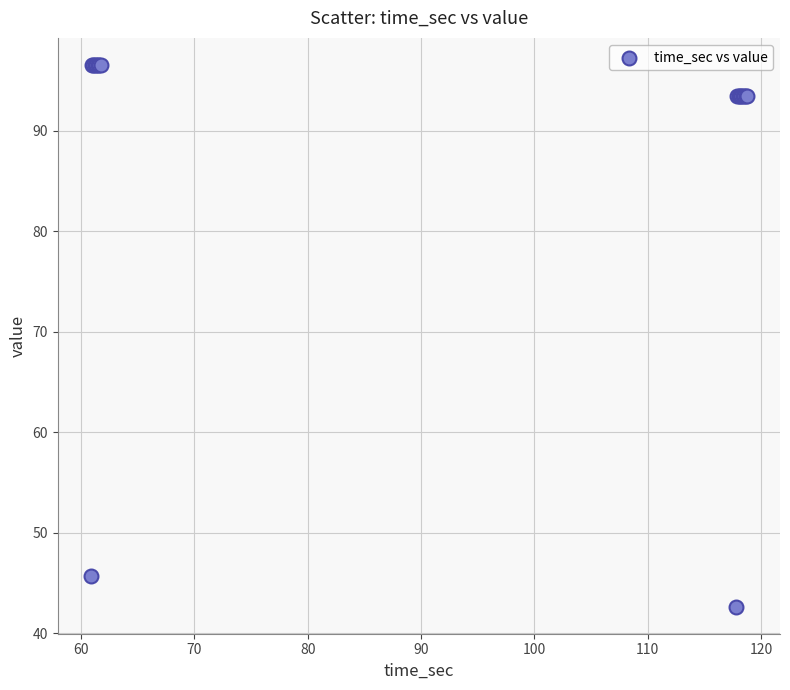

What Y value in the scatter plot is closest to 69?

45.7